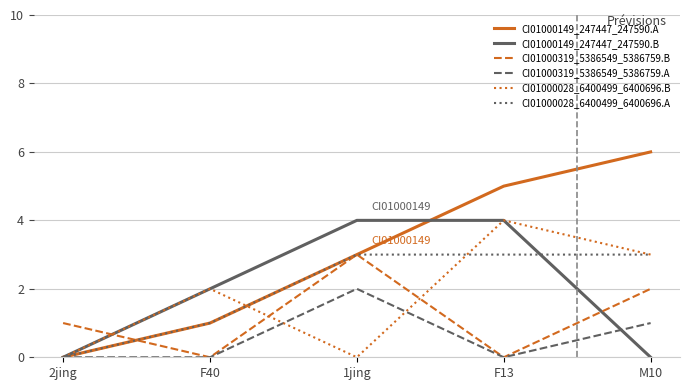

The value of CI01000149_247447_247590.B at 2jing is 1. True or false?

False